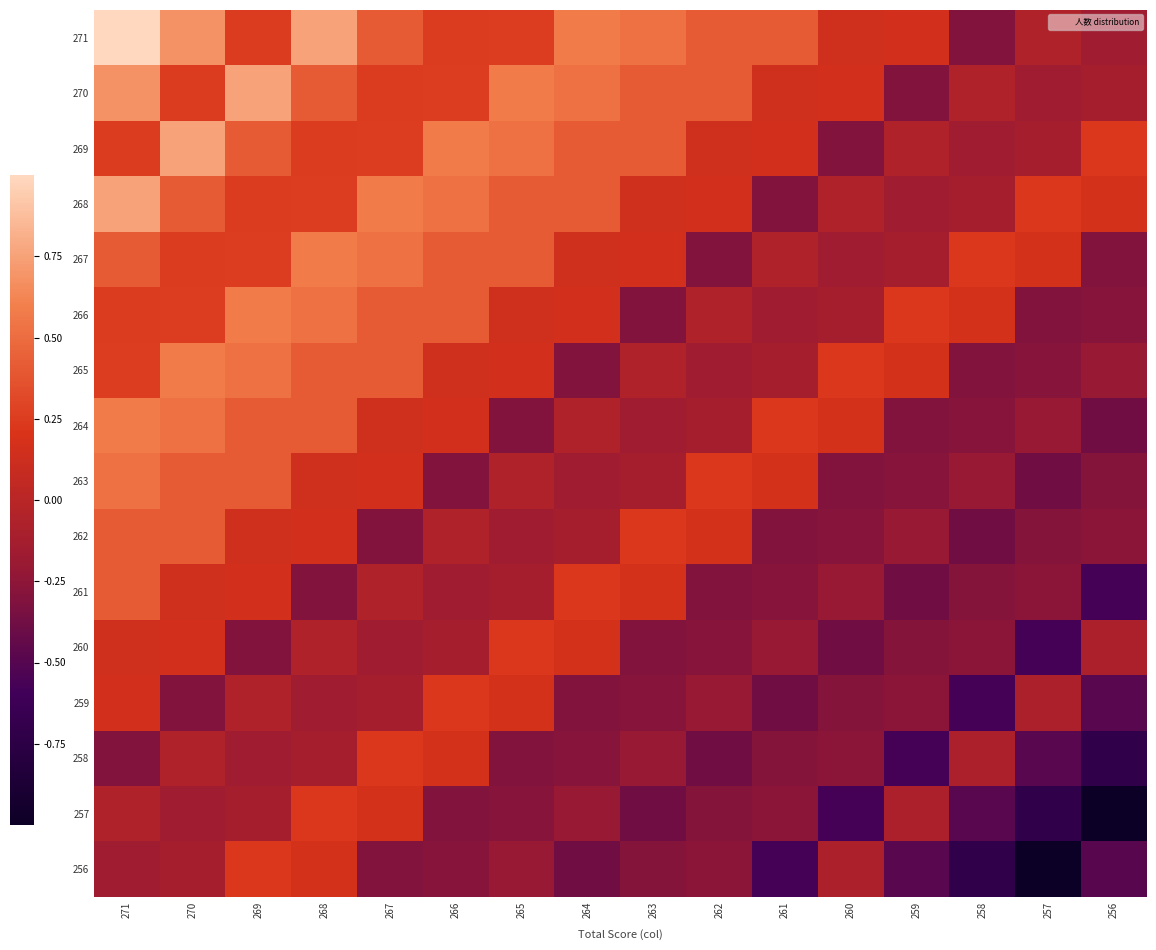

How many categories are shown in the chart?

16